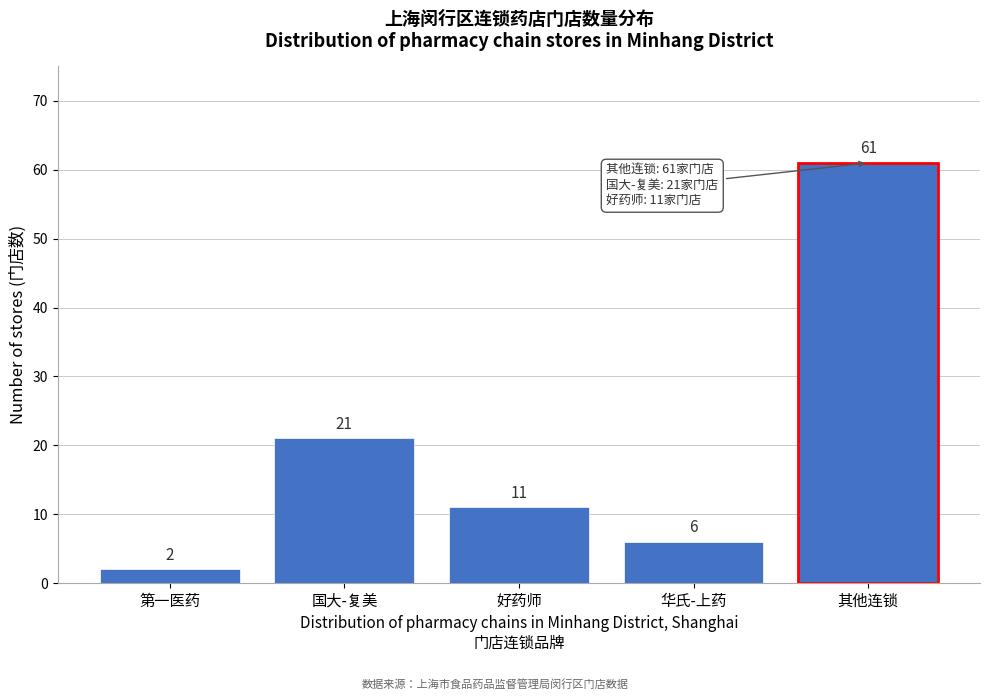

Reading right to left, list all the values displayed in this chart.

其他连锁=61	华氏-上药=6	好药师=11	国大-复美=21	第一医药=2